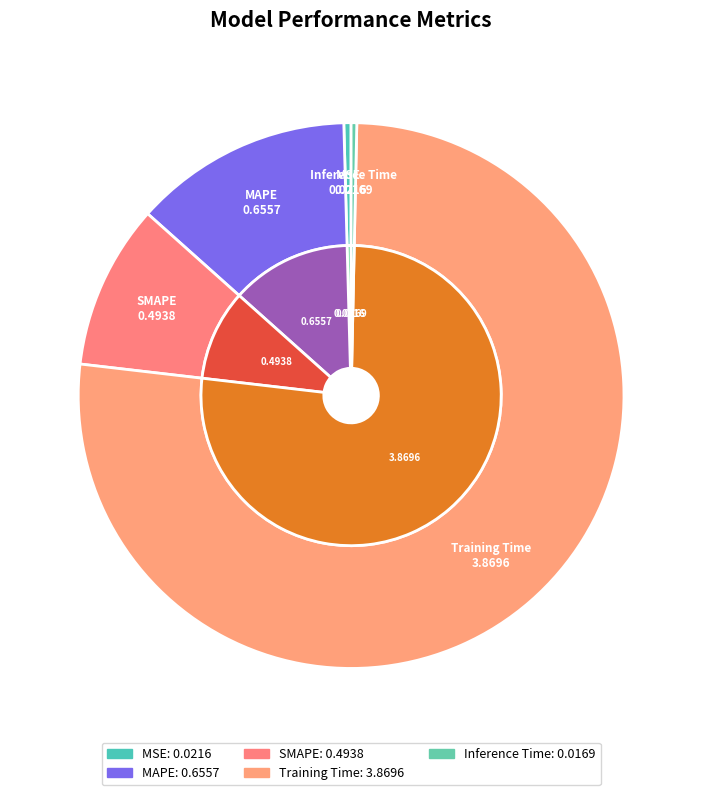

Which slice is the smallest?

Inference Time